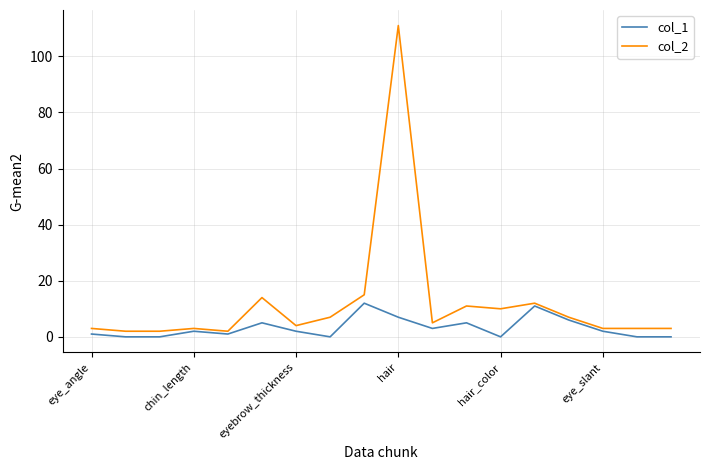

Is this an area chart (filled region under the line)?

No